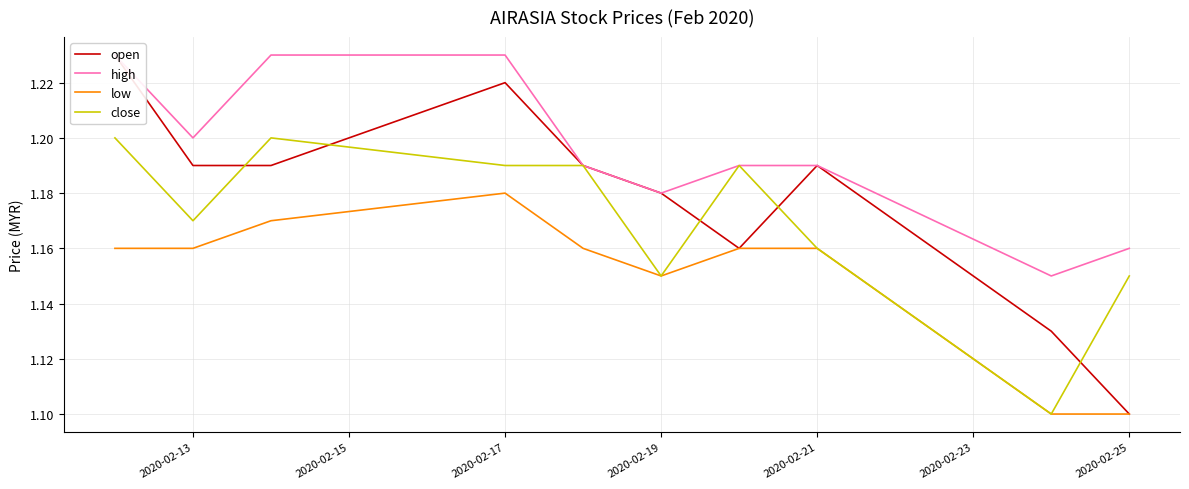

The low series shows 1.6 at 2020-02-25. True or false?

False